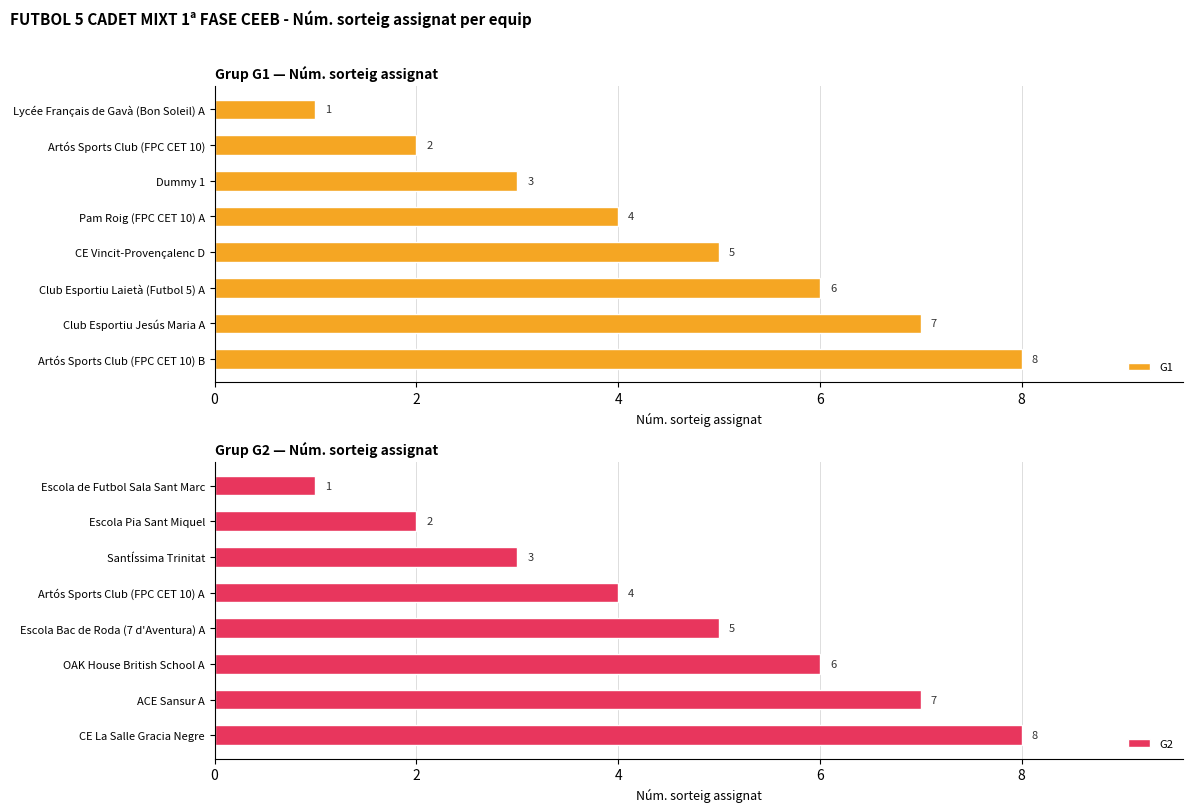

True or false: G1 has a value of 7 at Club Esportiu Jesús Maria A.

True